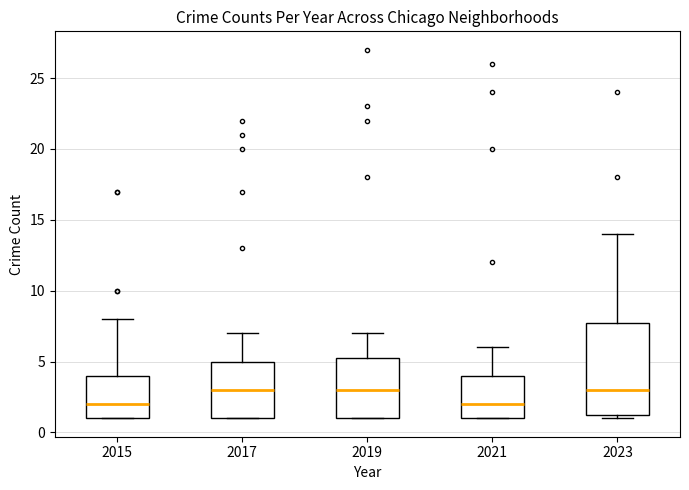

Reading left to right, read every box against the y-axis: the position of its median line, the range the box covers, and the ends of its whiskers. The values are not printed on the chart, so give them approximately, as read against the axis.

2015: median 2.0, box 1.0 to 4.0, whiskers 1.0 to 8.0
2017: median 3.0, box 1.0 to 5.0, whiskers 1.0 to 7.0
2019: median 3.0, box 1.0 to 5.5, whiskers 1.0 to 7.0
2021: median 2.0, box 1.0 to 4.0, whiskers 1.0 to 6.0
2023: median 3.0, box 1.5 to 8.0, whiskers 1.0 to 14.0